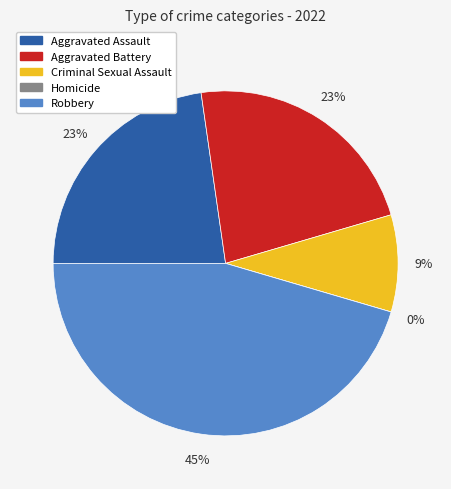

What is the smallest slice in the pie chart?

Homicide